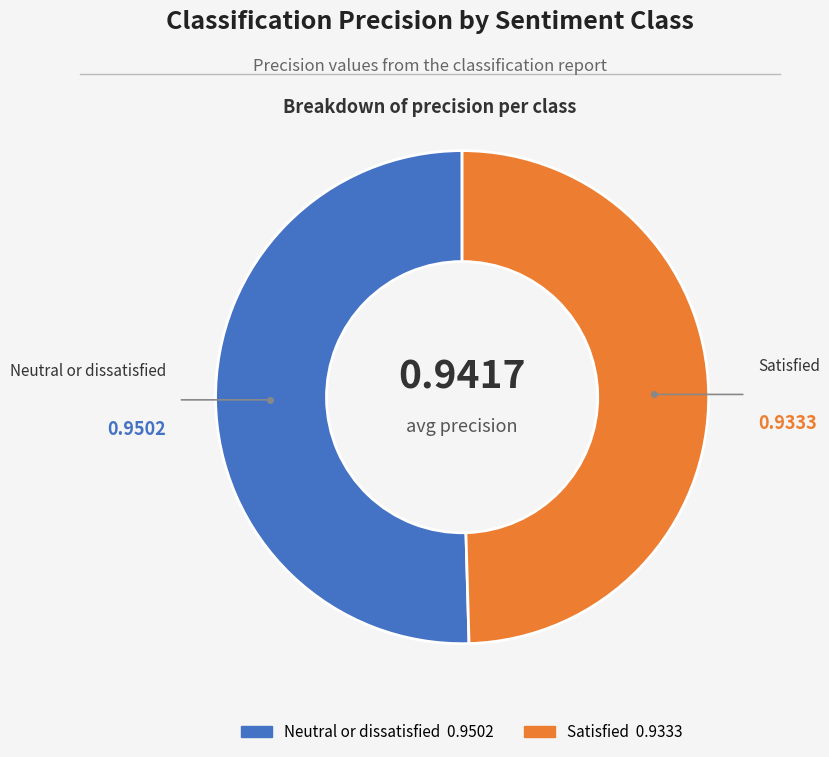

Between Neutral or dissatisfied and Satisfied, which is larger?

Neutral or dissatisfied